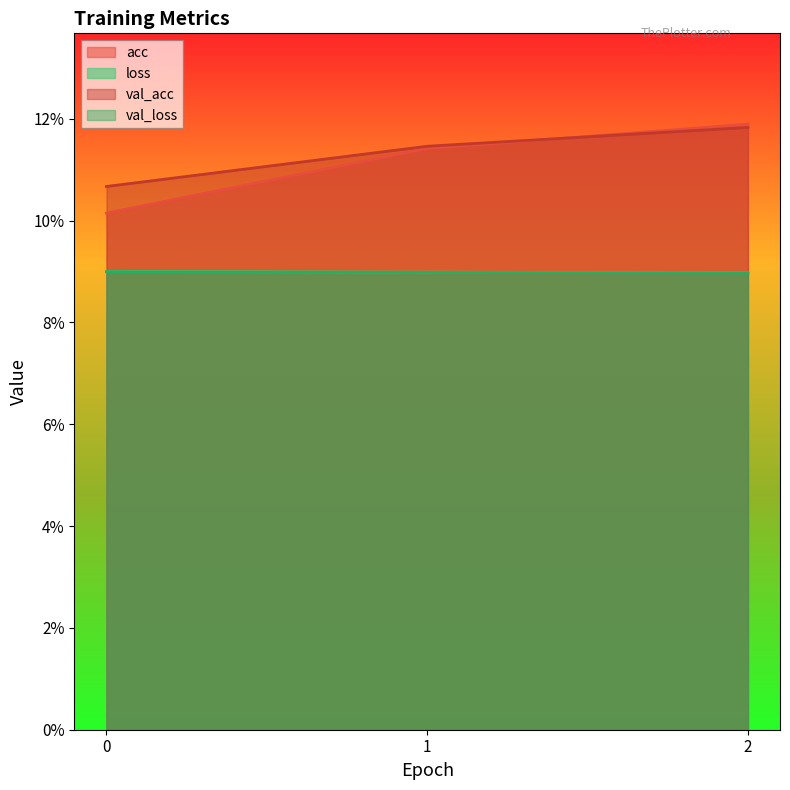

Reading right to left, transcribe all the data shown in this chart.

acc: 2=0.1	1=0.1	0=0.1
loss: 2=0.1	1=0.1	0=0.1
val_acc: 2=0.1	1=0.1	0=0.1
val_loss: 2=0.1	1=0.1	0=0.1